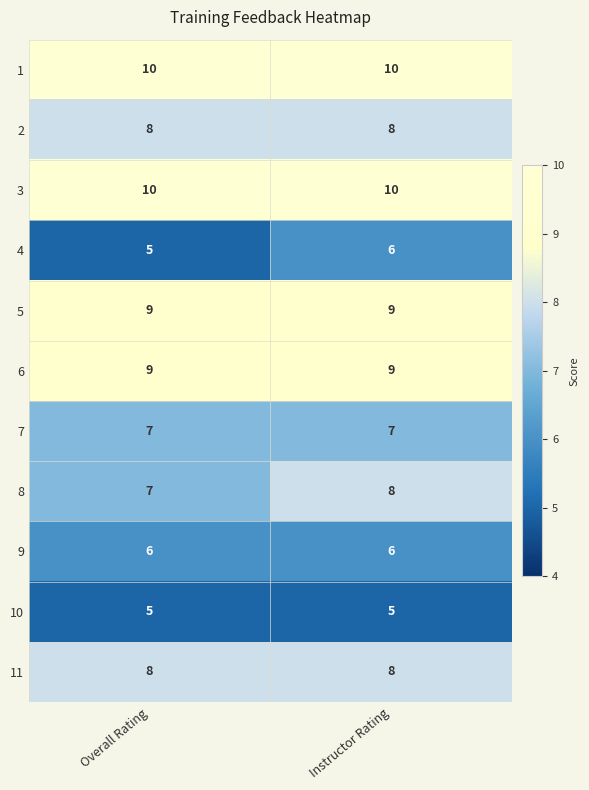

Reading left to right, list all the values displayed in this chart.

1: 10	10
2: 8	8
3: 10	10
4: 5	6
5: 9	9
6: 9	9
7: 7	7
8: 7	8
9: 6	6
10: 5	5
11: 8	8